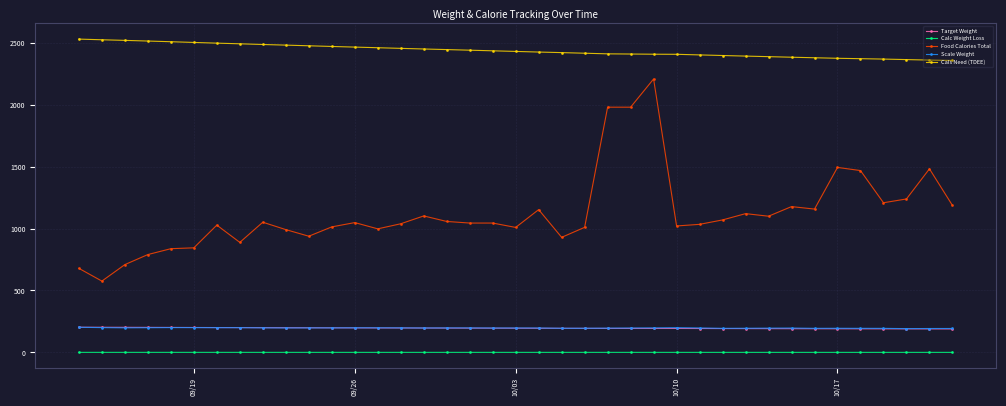

Which series has the largest range (max minus min)?

Food Calories Total